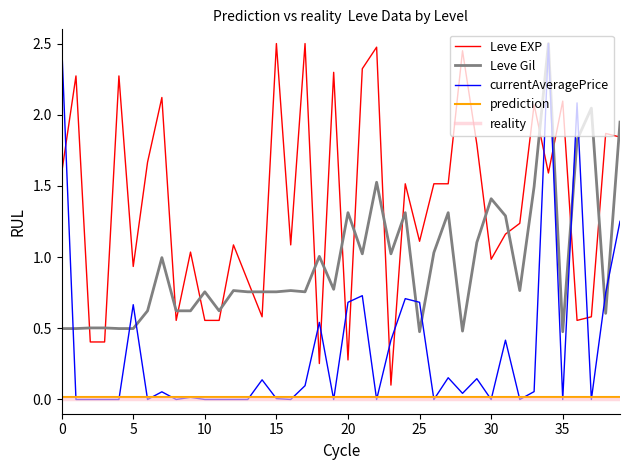

At how many categories does at least one series exceed 2?

15